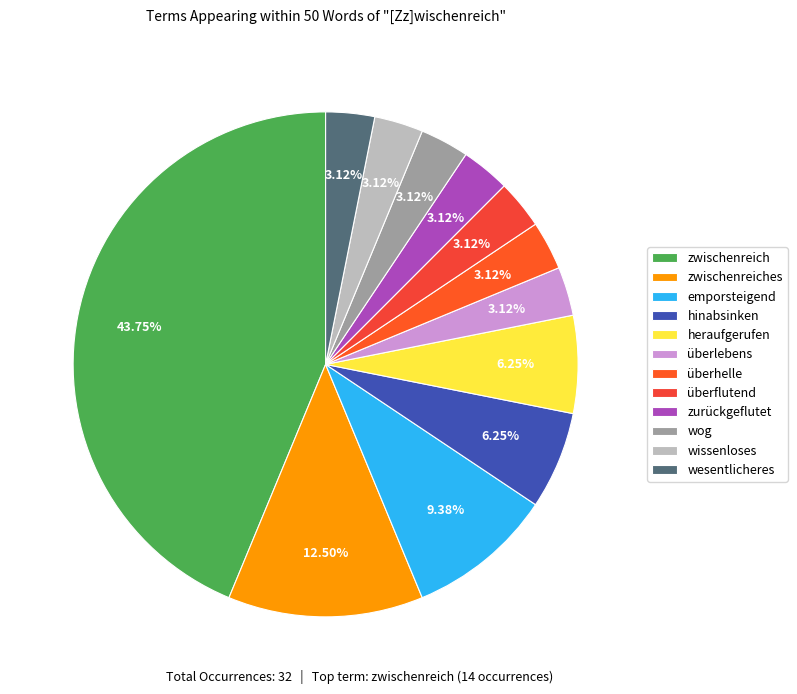

To the nearest percent, what percentage of the pie is emporsteigend?

9%